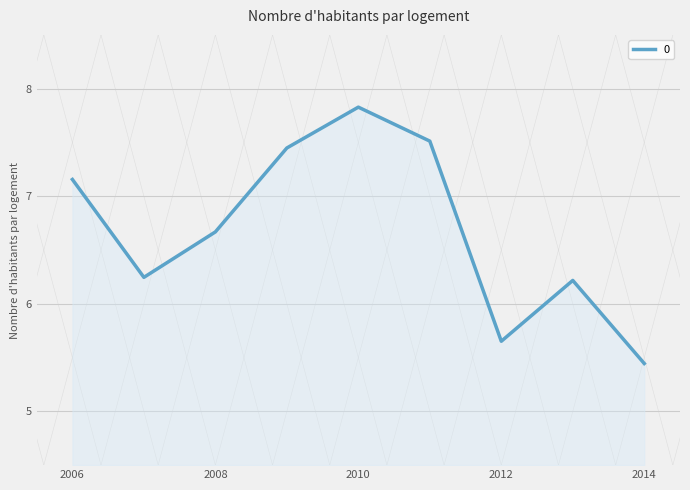

What is the maximum value shown in the chart?

7.8